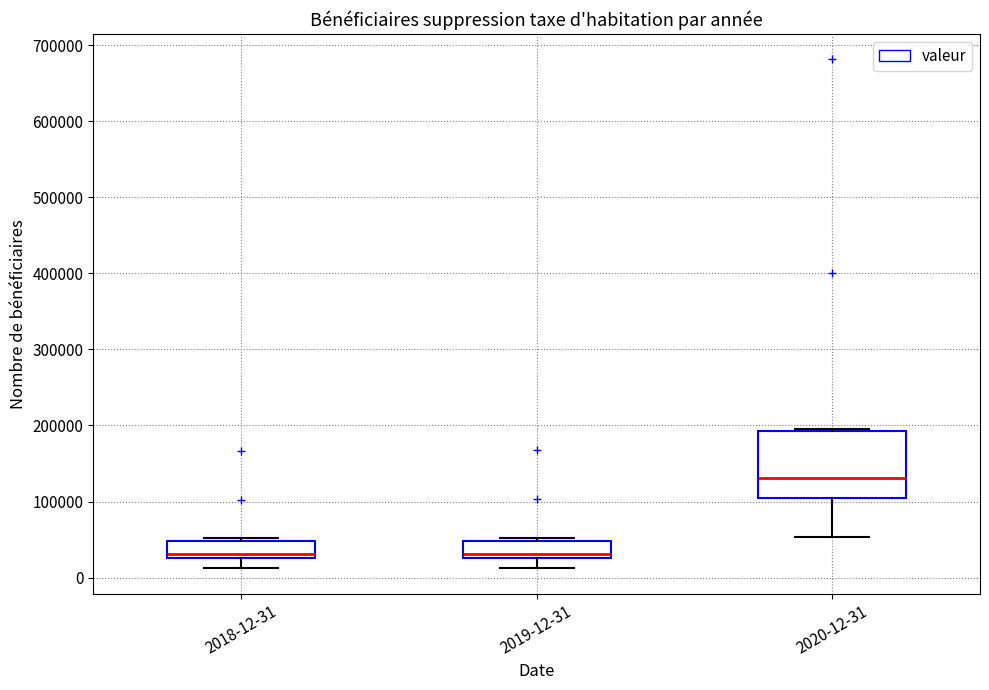

Reading left to right, transcribe this box plot: for each box, give where its median line is, the range the box spans, and where its two whiskers end, as read against the y-axis. The values are not printed on the chart, so give them approximately, as read against the axis.

2018-12-31: median 30000 (just above the box's lower edge), box 30000 to 50000, whiskers 10000 to 50000 (just above the box's upper edge)
2019-12-31: median 30000 (just above the box's lower edge), box 30000 to 50000, whiskers 10000 to 50000 (just above the box's upper edge)
2020-12-31: median 130000, box 100000 to 190000, whiskers 50000 to 190000